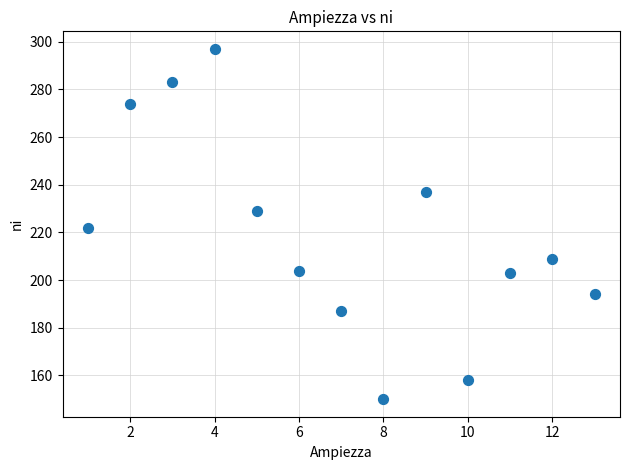

What is the range of X values (max minus min)?

12